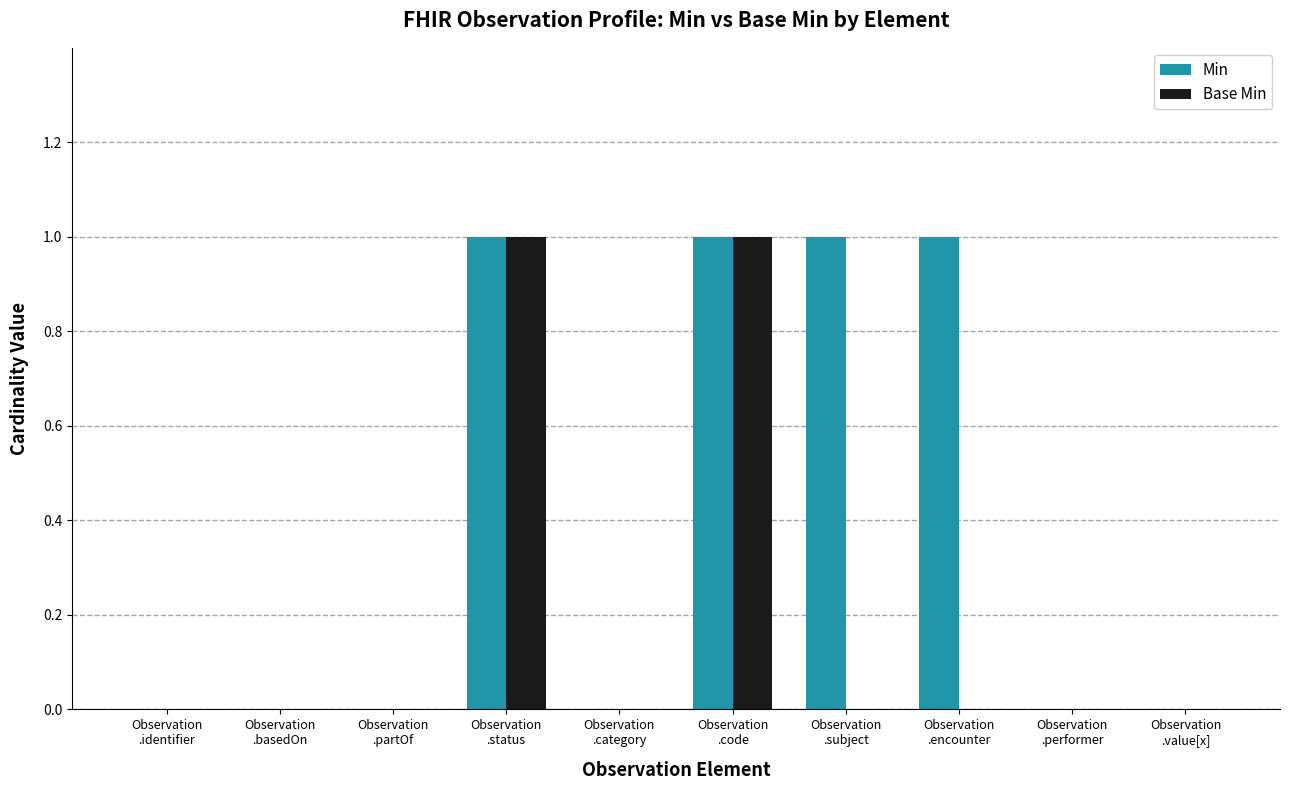

What are all the series names shown in the legend?

Min, Base Min